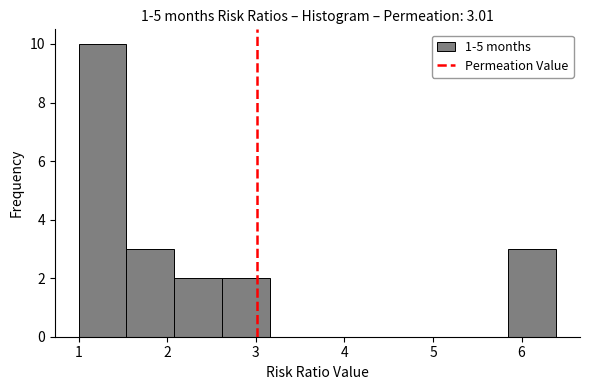

Over which range of the x-axis is the bar tallest?

1.0 to 1.5